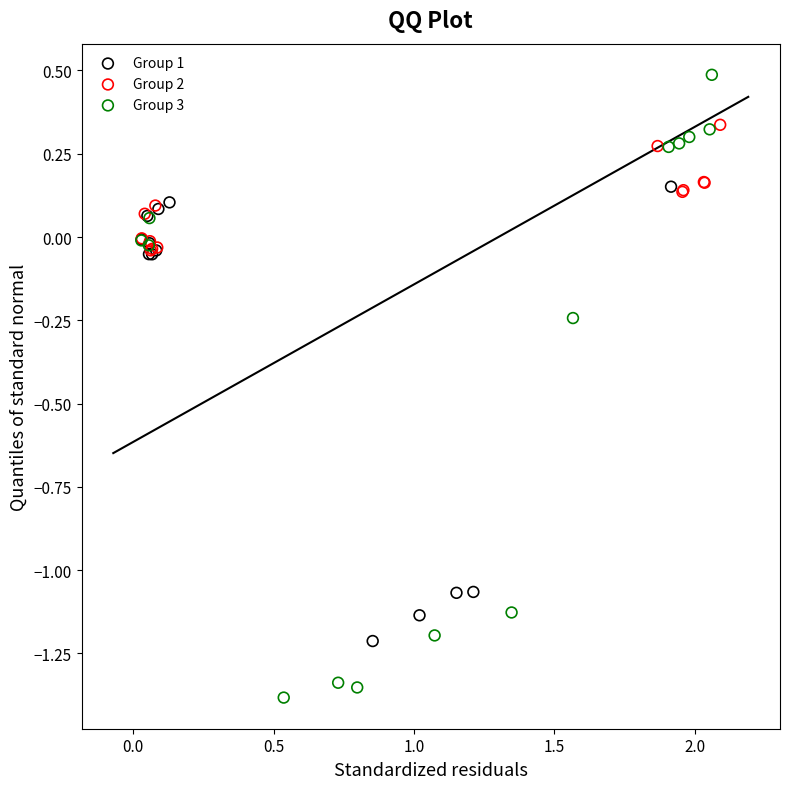

Which series contains the highest Y value?

Group 3